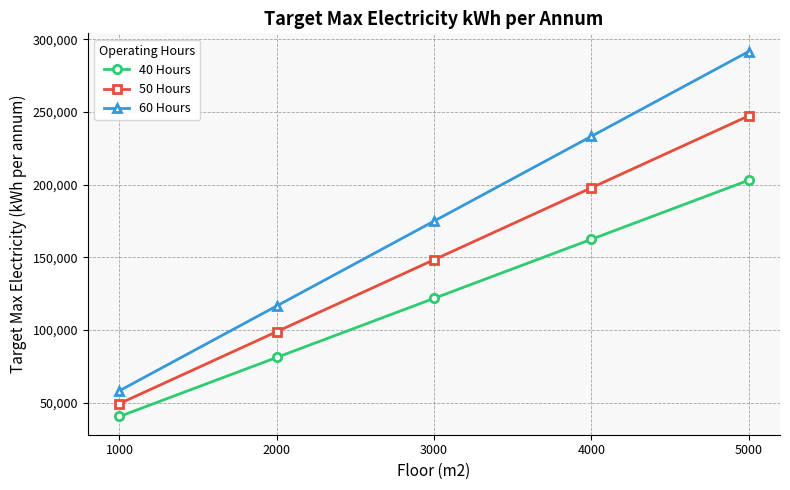

True or false: 60 Hours and 40 Hours intersect in this chart.

False